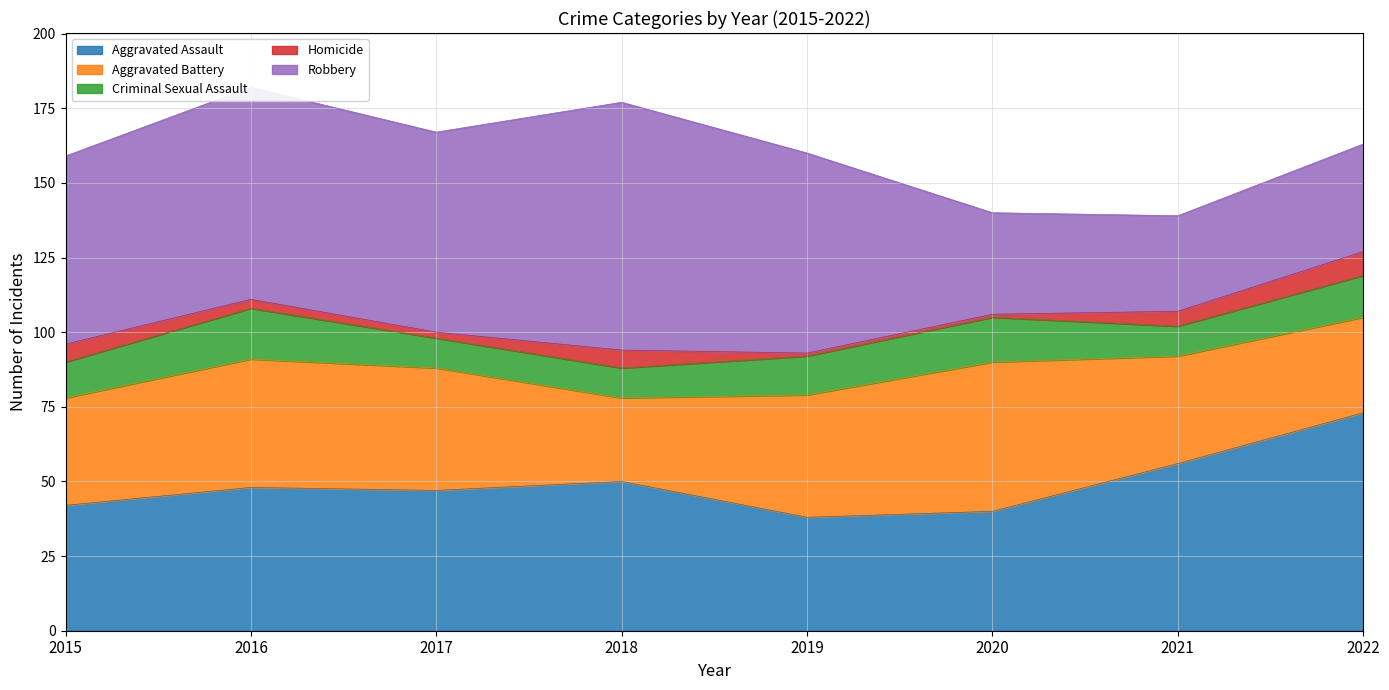

Reading left to right, transcribe all the data shown in this chart.

Aggravated Assault: 2015=42	2016=48	2017=47	2018=50	2019=38	2020=40	2021=56	2022=73
Aggravated Battery: 2015=36	2016=43	2017=41	2018=28	2019=41	2020=50	2021=36	2022=32
Criminal Sexual Assault: 2015=12	2016=17	2017=10	2018=10	2019=13	2020=15	2021=10	2022=14
Homicide: 2015=6	2016=3	2017=2	2018=6	2019=1	2020=1	2021=5	2022=8
Robbery: 2015=63	2016=71	2017=67	2018=83	2019=67	2020=34	2021=32	2022=36